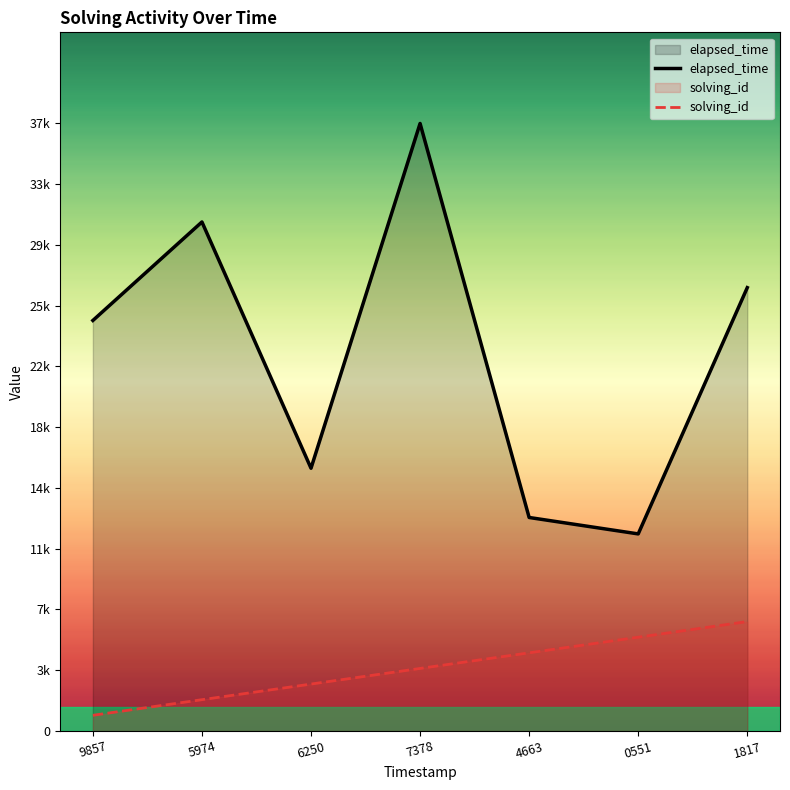

Reading right to left, extract all data points from this chart.

elapsed_time: 1817=27000.0	0551=12000.0	4663=13000.0	7378=37000.0	6250=16000.0	5974=31000.0	9857=25000.0
solving_id: 1817=6660.0	0551=5708.6	4663=4757.1	7378=3805.7	6250=2854.3	5974=1902.9	9857=951.4